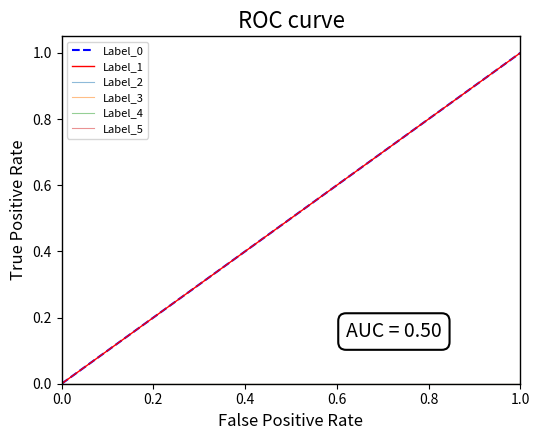

True or false: Label_4 and Label_3 cross at least once.

False